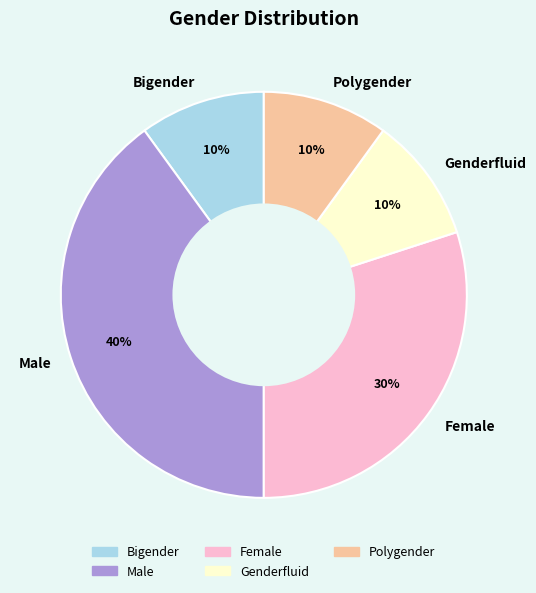

Which slice is the largest?

Male